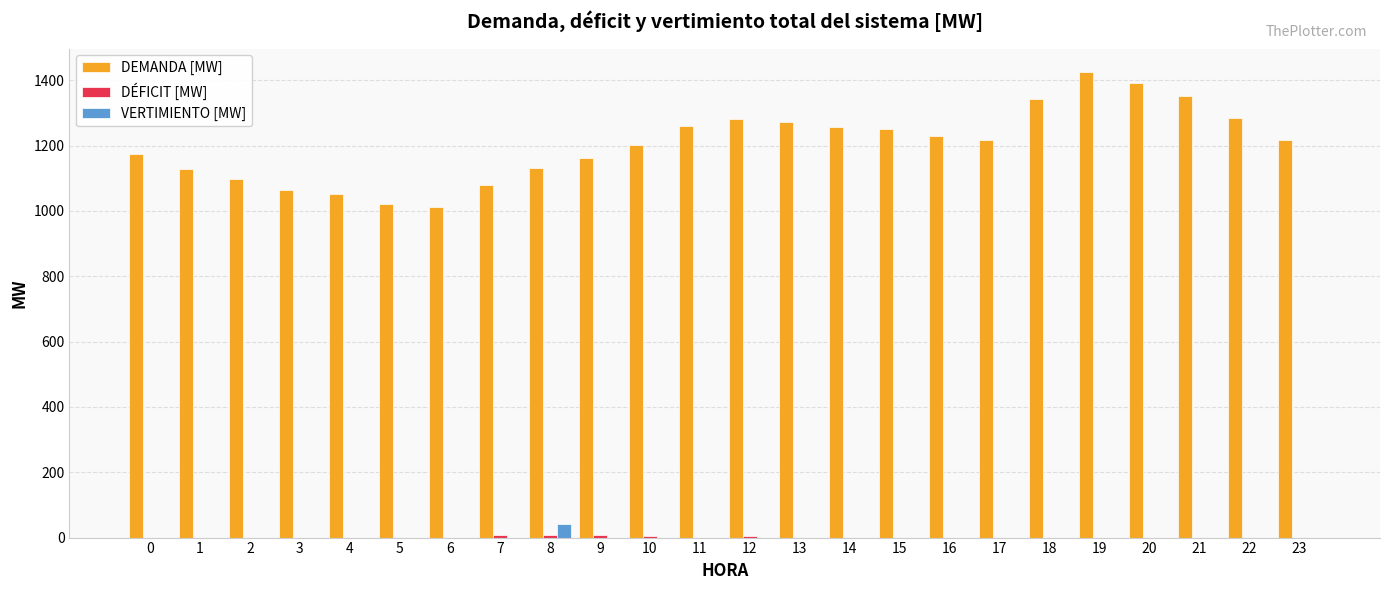

What is the total value across all series at 6?

1010.7